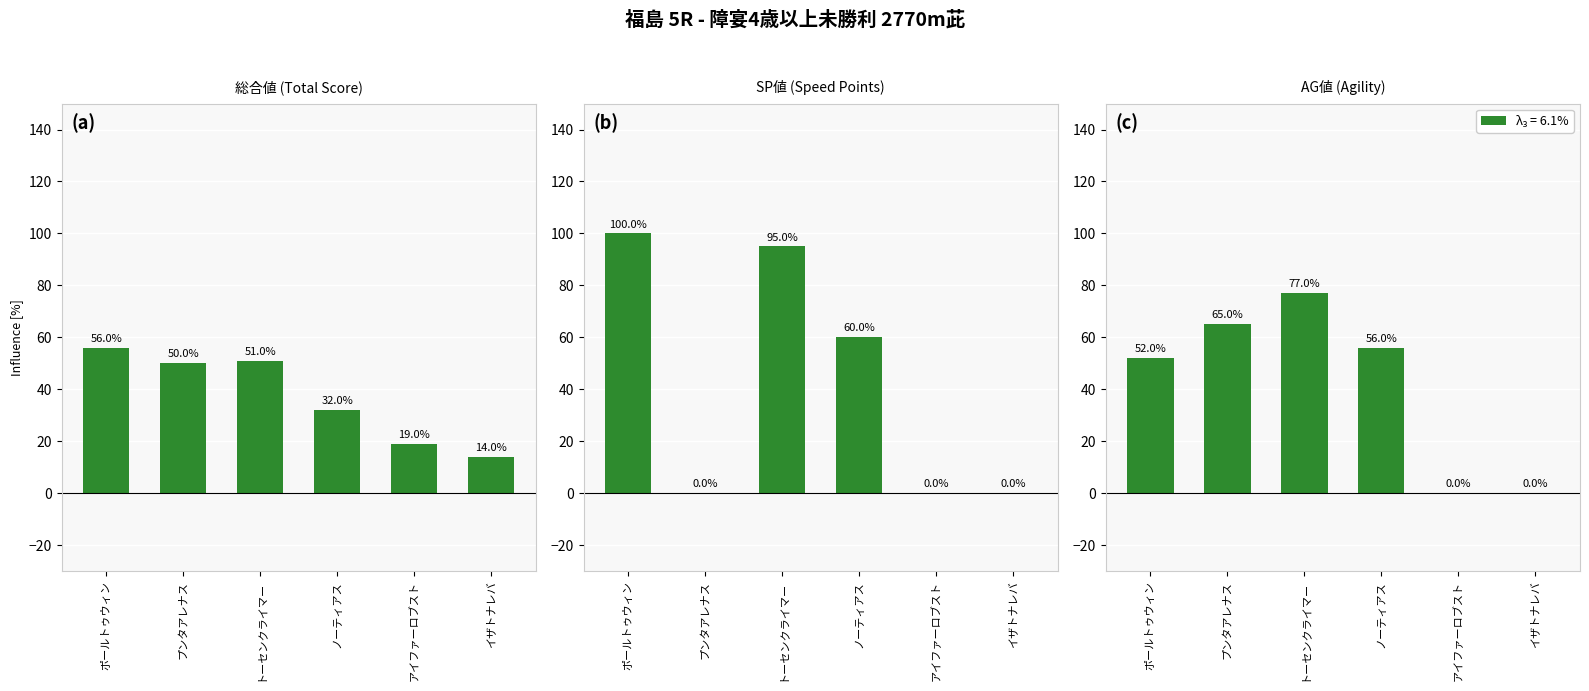

Which series has the largest total across all categories?

SP値 (Speed Points)